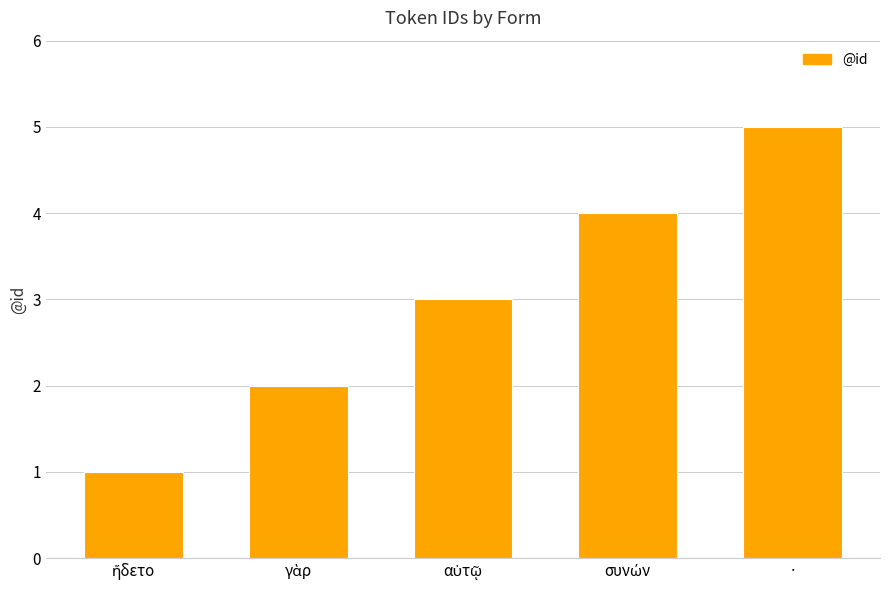

True or false: the data shows 1 at ·.

False